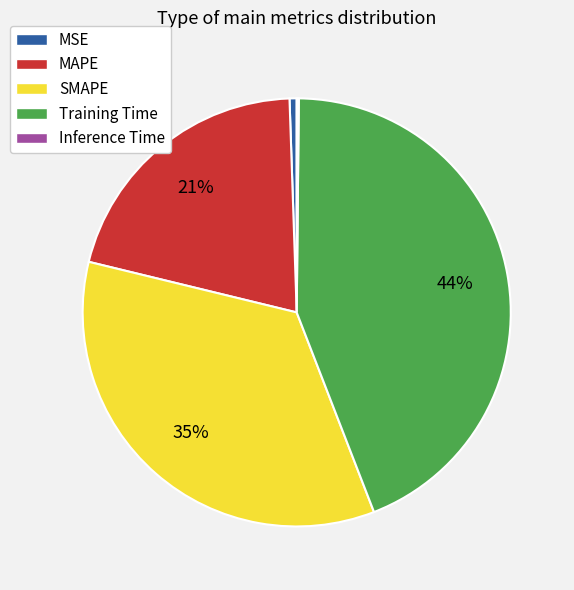

To the nearest percent, what is the average slice percentage?

20%